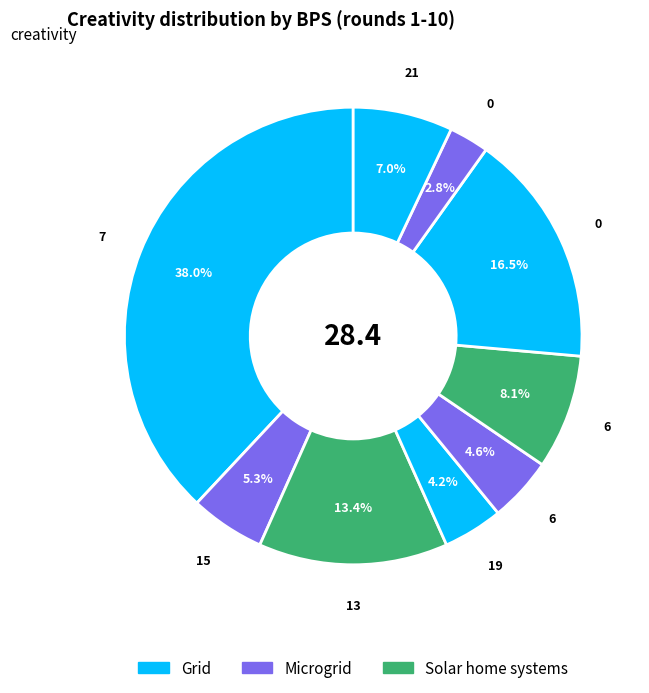

How many segments does this pie chart have?

9